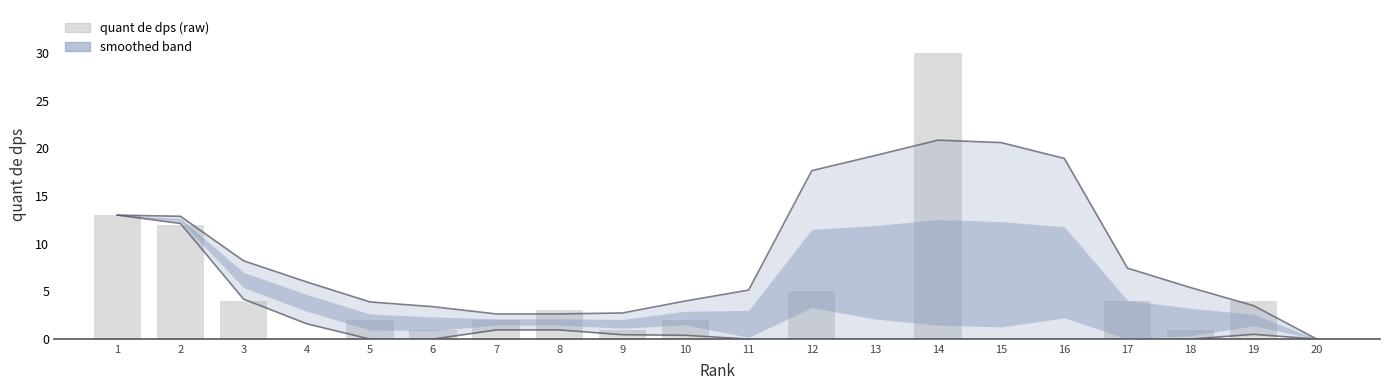

List the labels in order of value, largest first.

14, 1, 2, 12, 3, 17, 19, 8, 5, 7, 10, 6, 9, 18, 4, 11, 13, 15, 16, 20